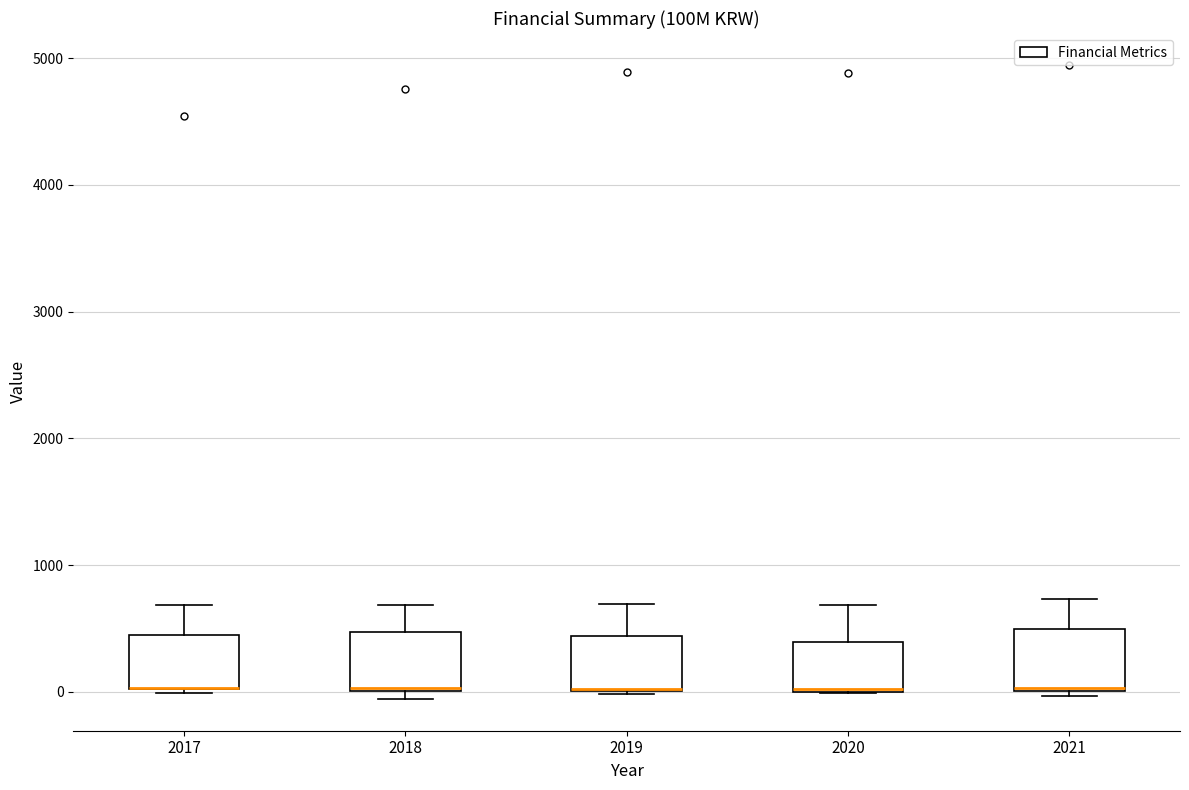

Reading left to right, transcribe this box plot: for each box, give where its median line is, the range the box spans, and where its two whiskers end, as read against the y-axis. The values are not printed on the chart, so give them approximately, as read against the axis.

2017: median 0 (drawn on the box's lower edge), box 0 to 400, whiskers 0 (just below the box's lower edge) to 700
2018: median 0, box 0 to 500, whiskers -100 to 700
2019: median 0 (drawn on the box's lower edge), box 0 to 400, whiskers 0 to 700
2020: median 0, box 0 to 400, whiskers 0 to 700
2021: median 0, box 0 to 500, whiskers 0 (just below the box's lower edge) to 700